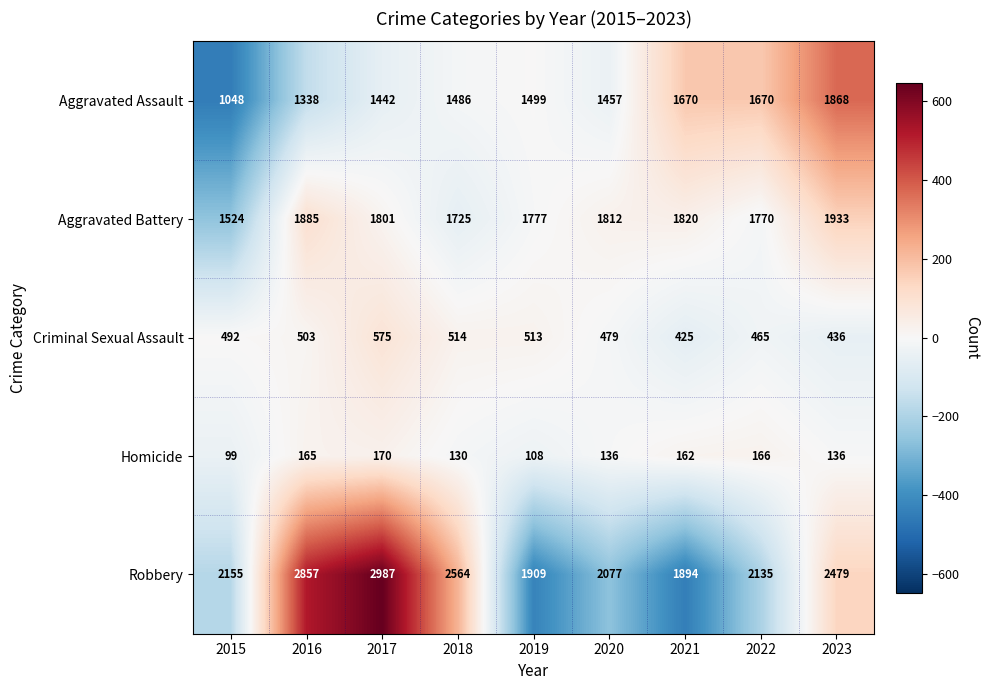

What is the spread (max minus min) of values at 2019?

1801